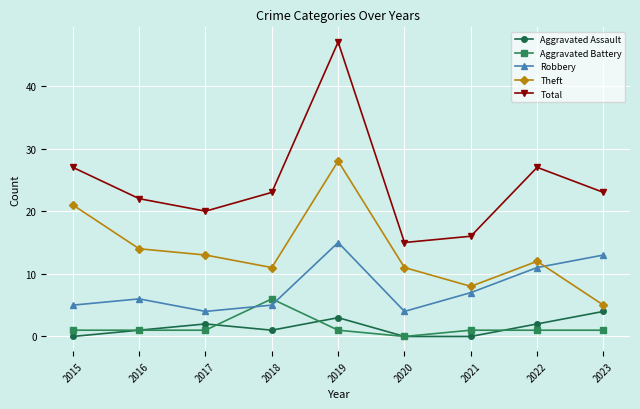

How many values in the Robbery series are below 6?

4